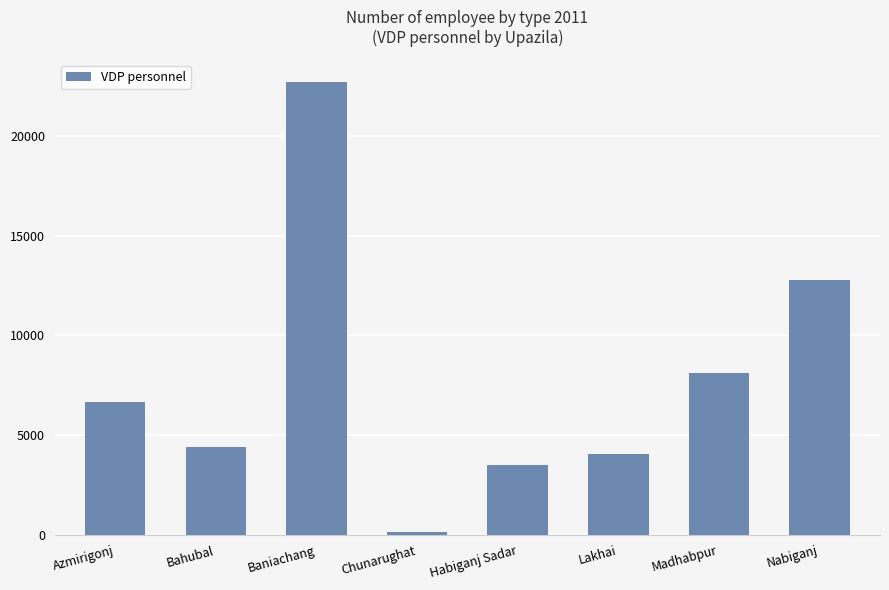

What is the value of the 2nd bar from the left?

4420